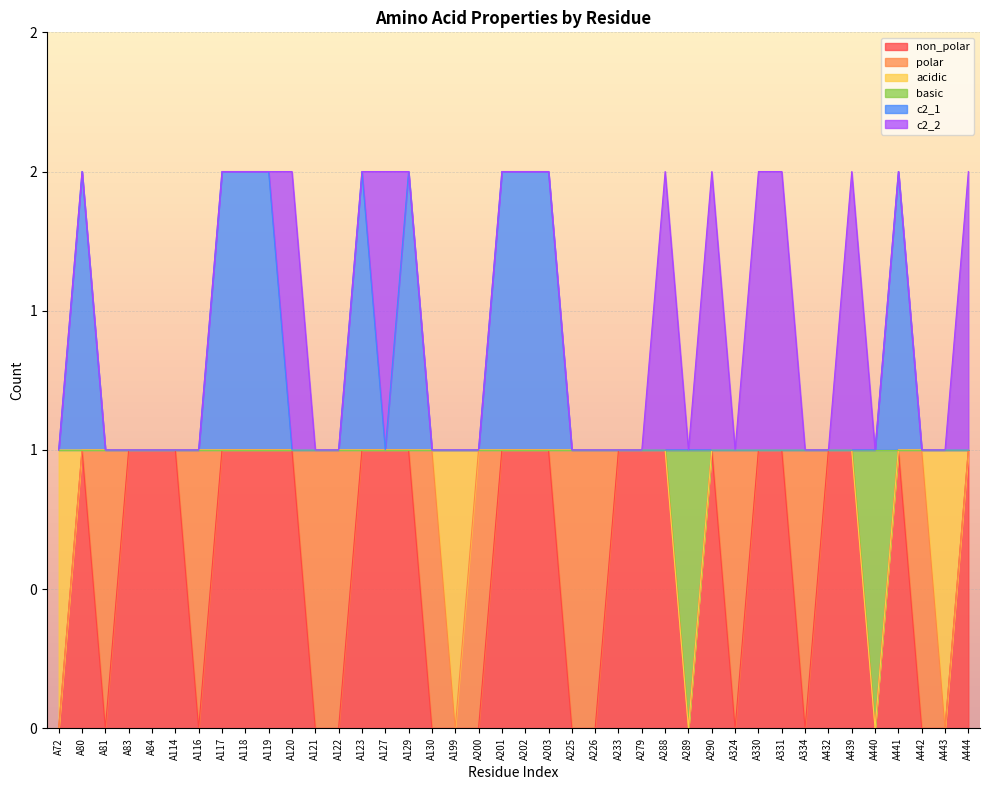

Which series has the largest range (max minus min)?

non_polar